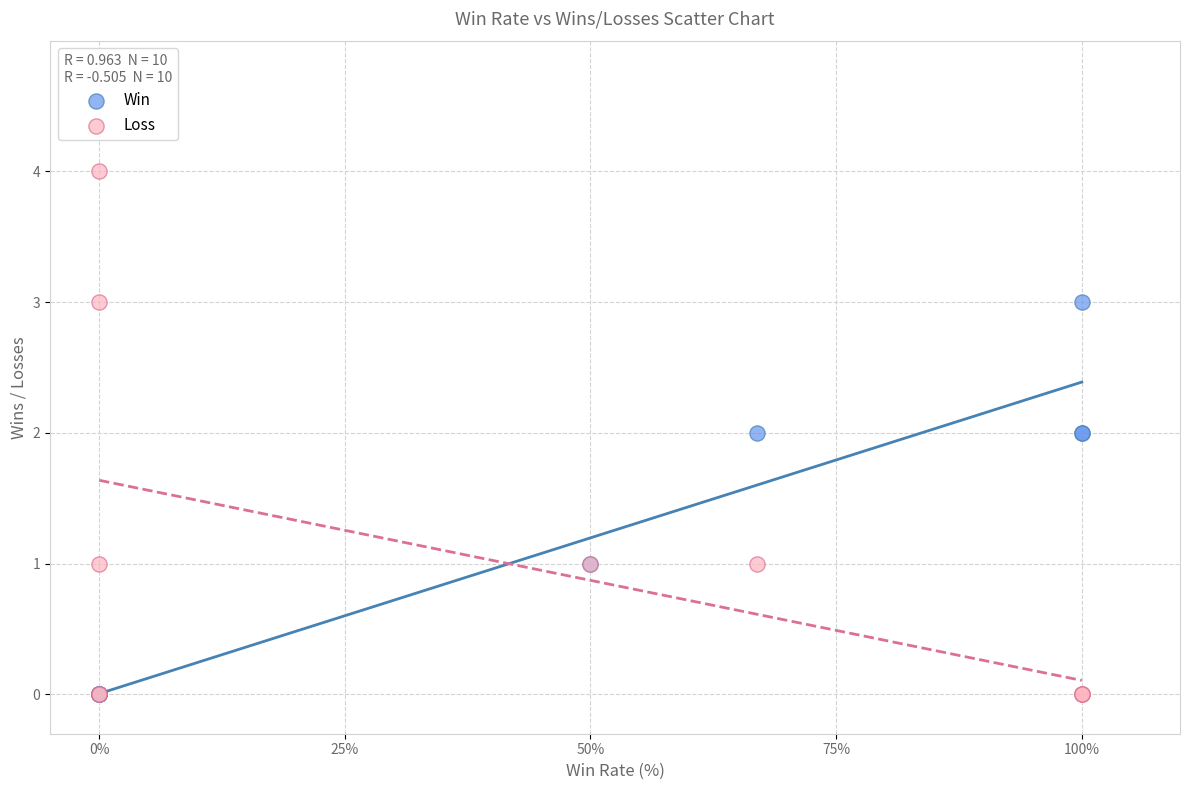

What are all the series names shown in the legend?

Win, Loss